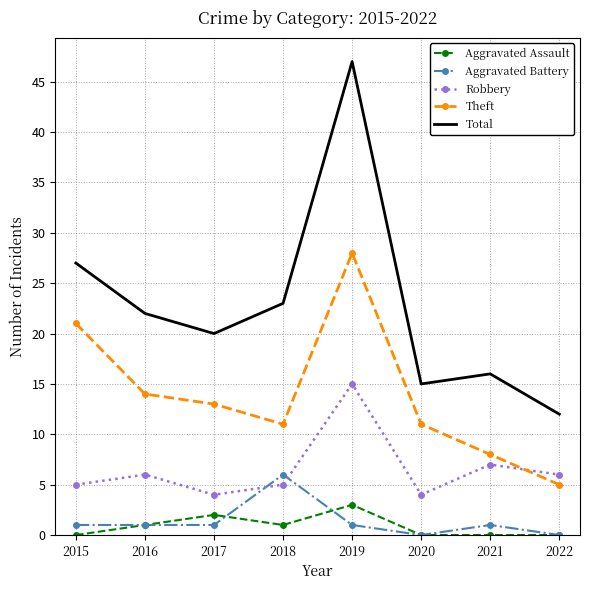

Which series has the largest range (max minus min)?

Total